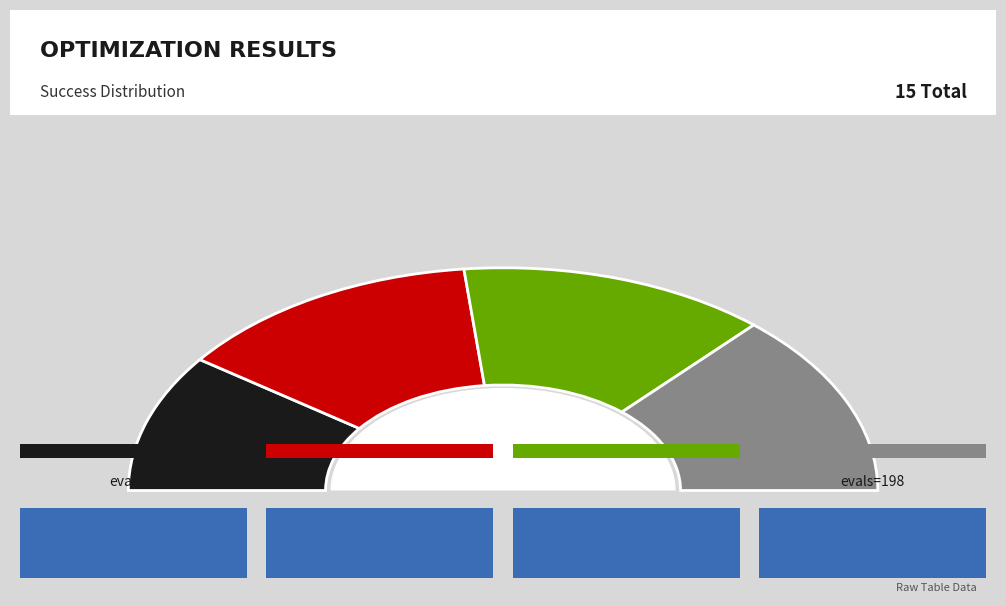

Is 6 evals (3 success) the majority of the pie?

No